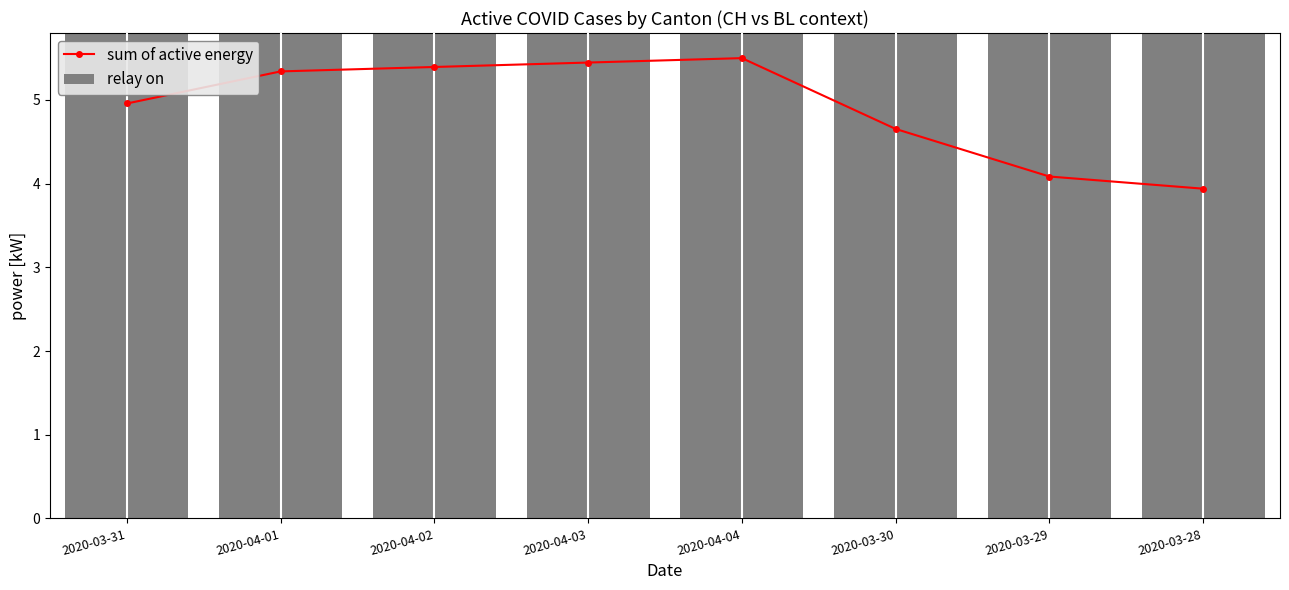

What is the sum of all values?

39.3